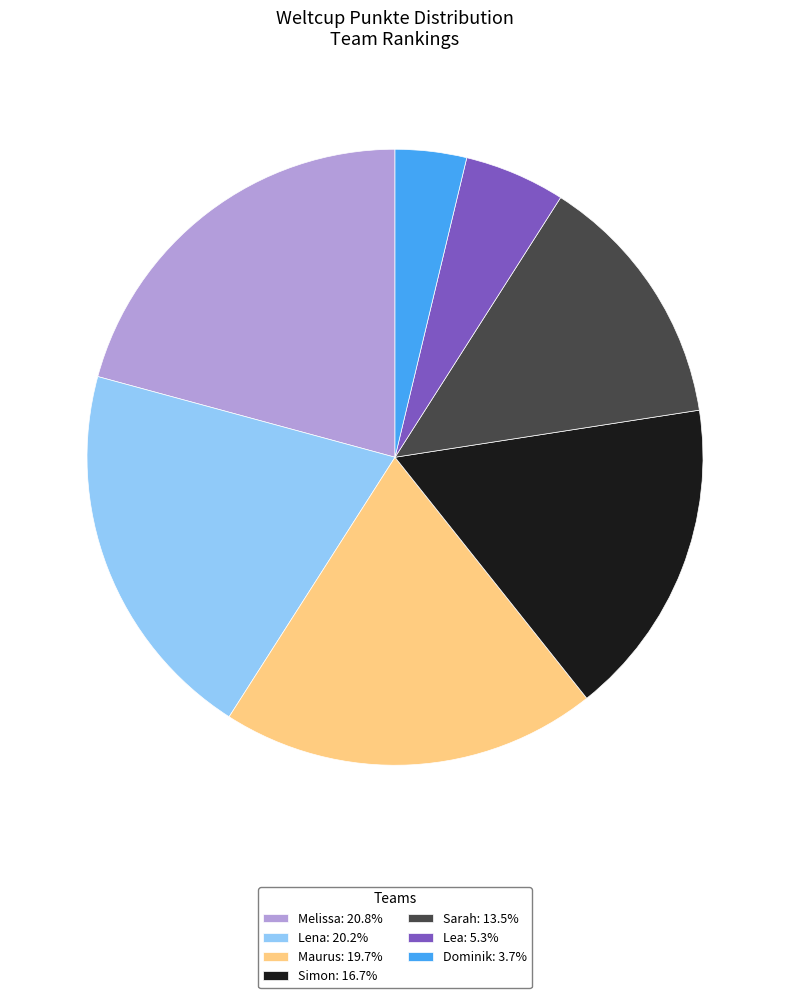

What is the ratio of the value at Sarah: 13.5% to the value at Simon: 16.7%?

0.8